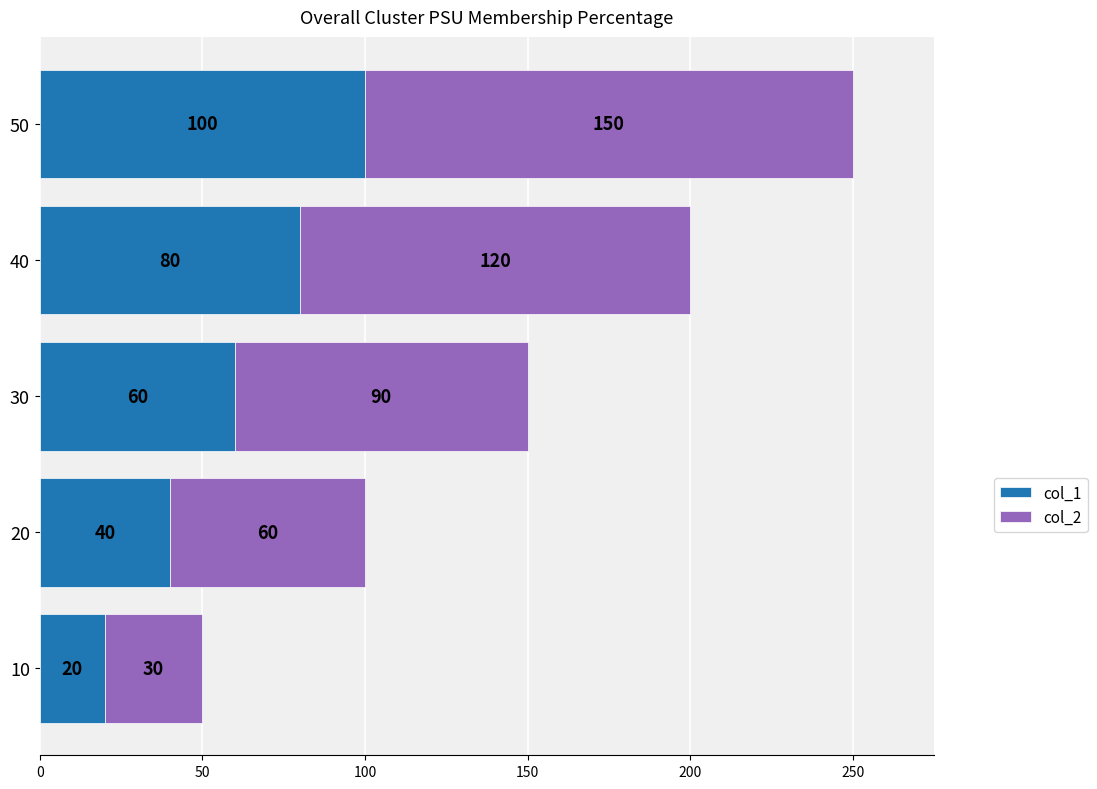

What is the total value across all series at 30?

150